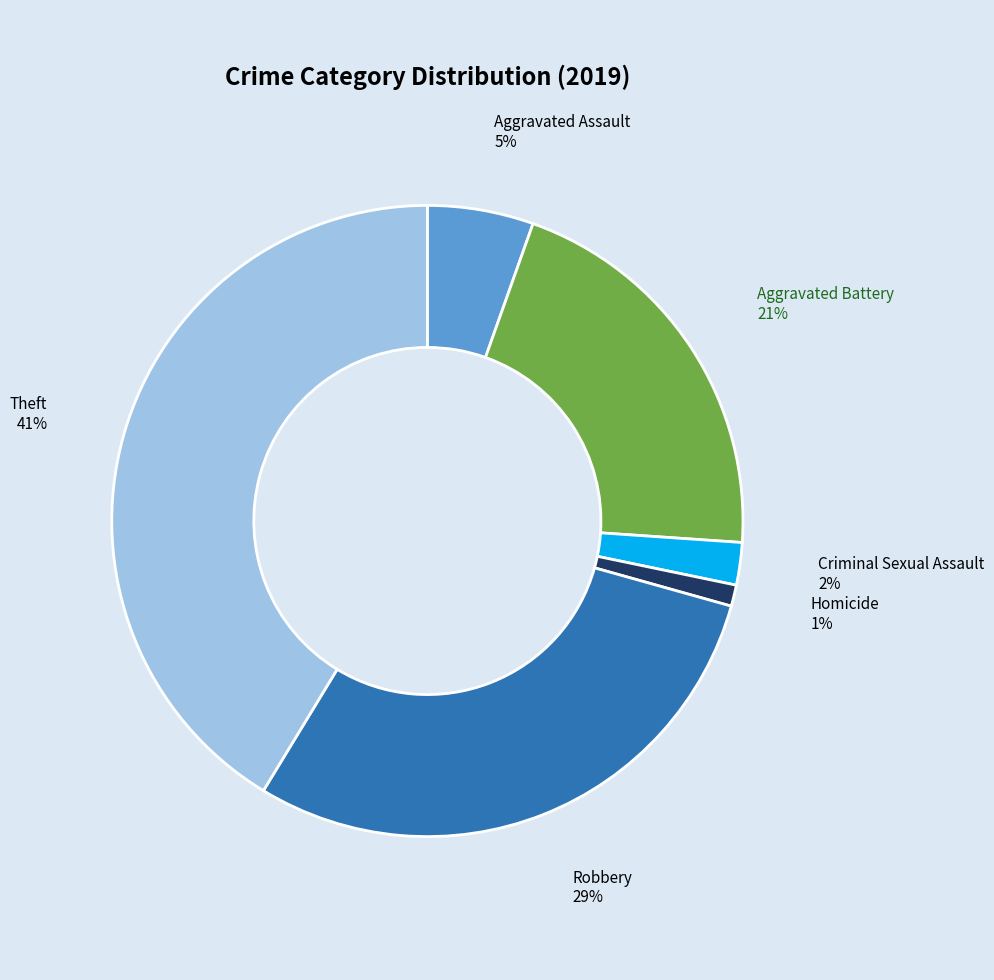

To the nearest percent, what is the difference between the Homicide and Theft slice percentages?

40%